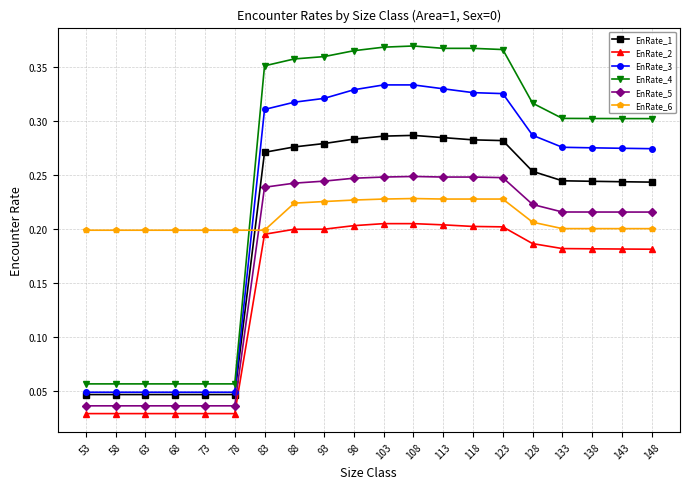

Count the EnRate_5 values in the range 0 to 1.

20